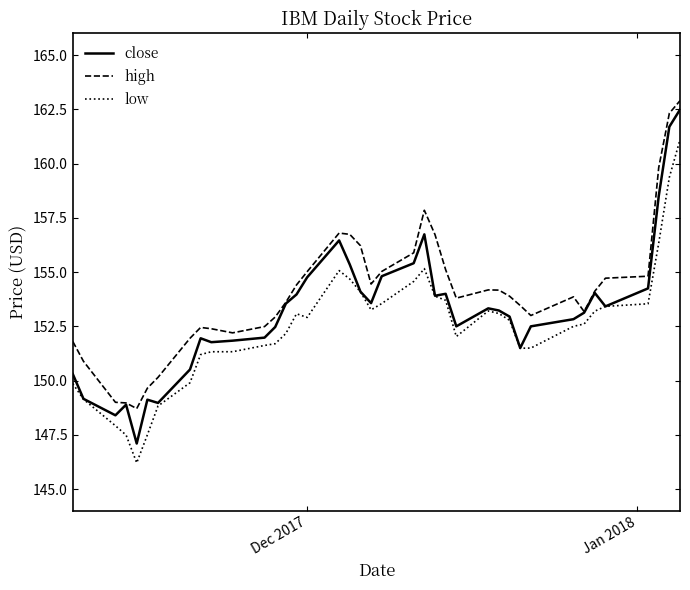

True or false: high and low intersect in this chart.

False